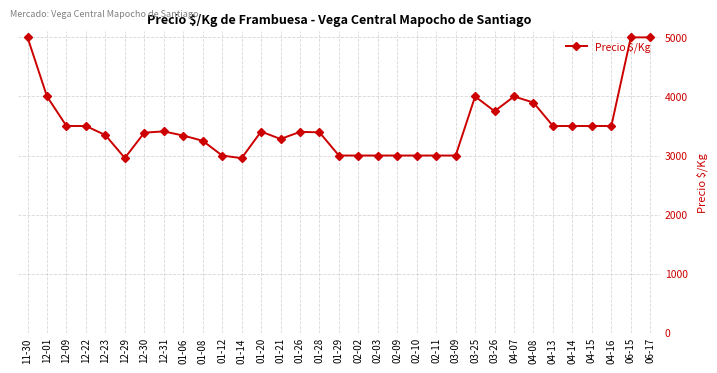

What is the label of the 16th point from the right?

02-02